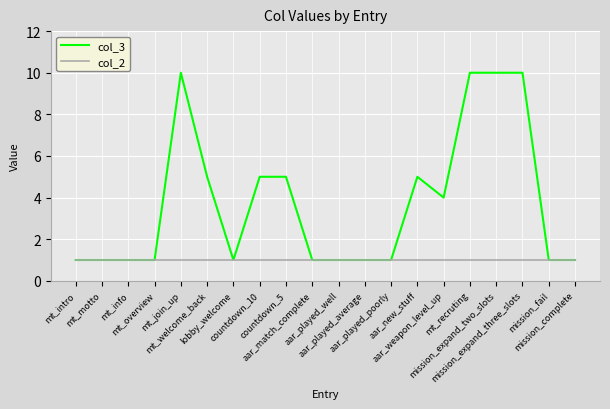

What is the greatest value displayed?

10